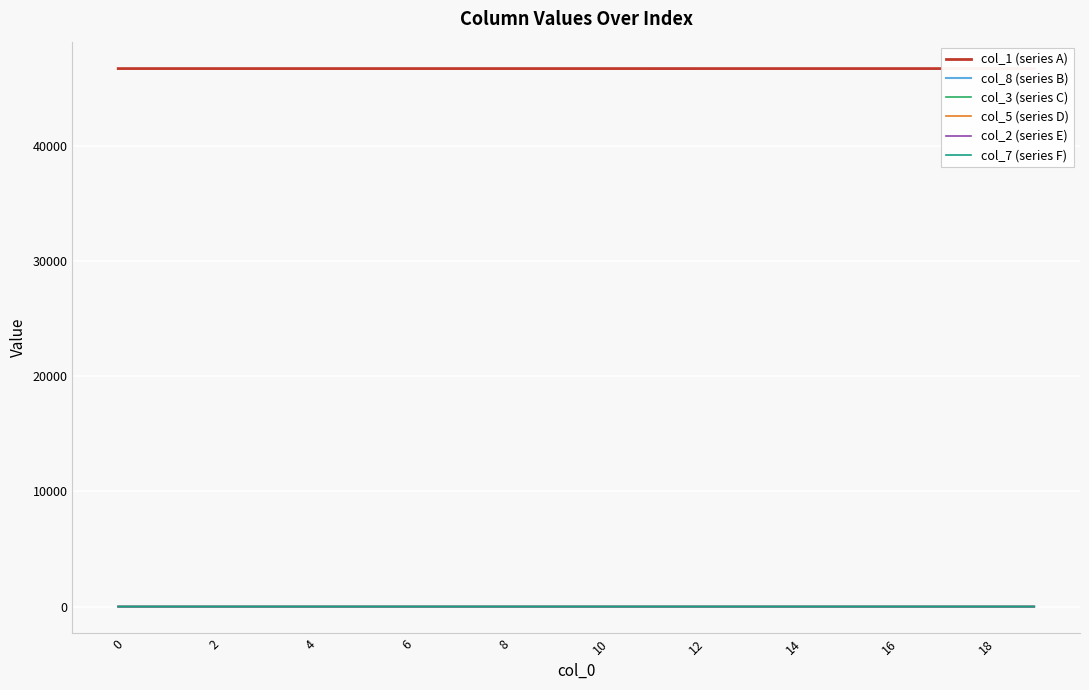

At how many categories does at least one series exceed 1045?

20